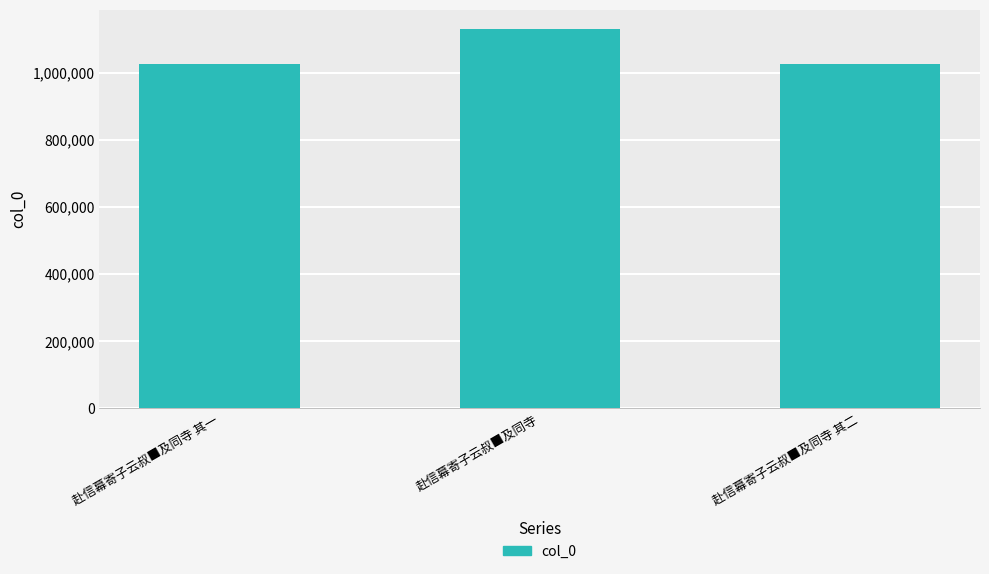

What value does the data have at 赴信幕寄子云叔■及同寺 其二?

1025464